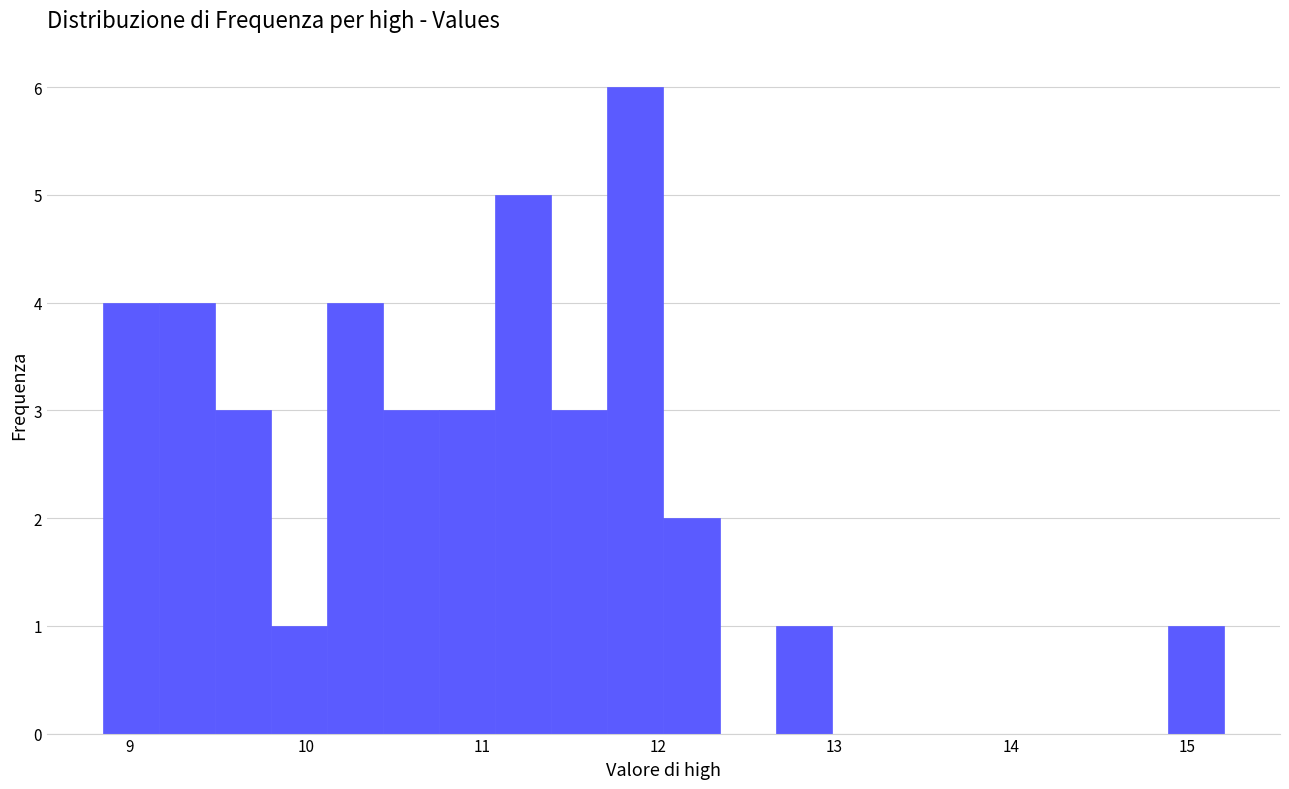

Around what value on the x-axis is the tallest bar? Give the approximate position of its centre, as read against the axis.

11.9